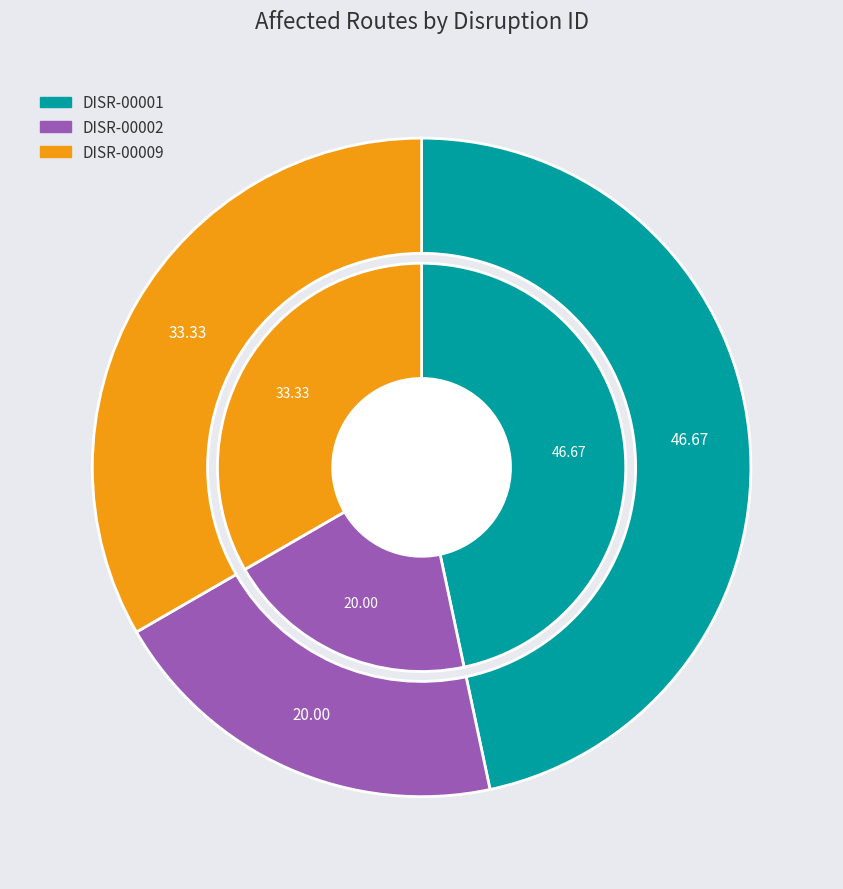

Rank the categories by value from lowest to highest.

DISR-00002, DISR-00009, DISR-00001